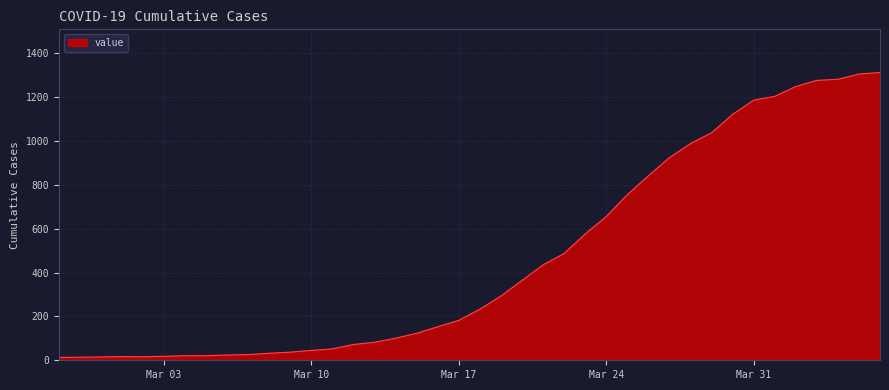

What is the greatest value displayed?

1312